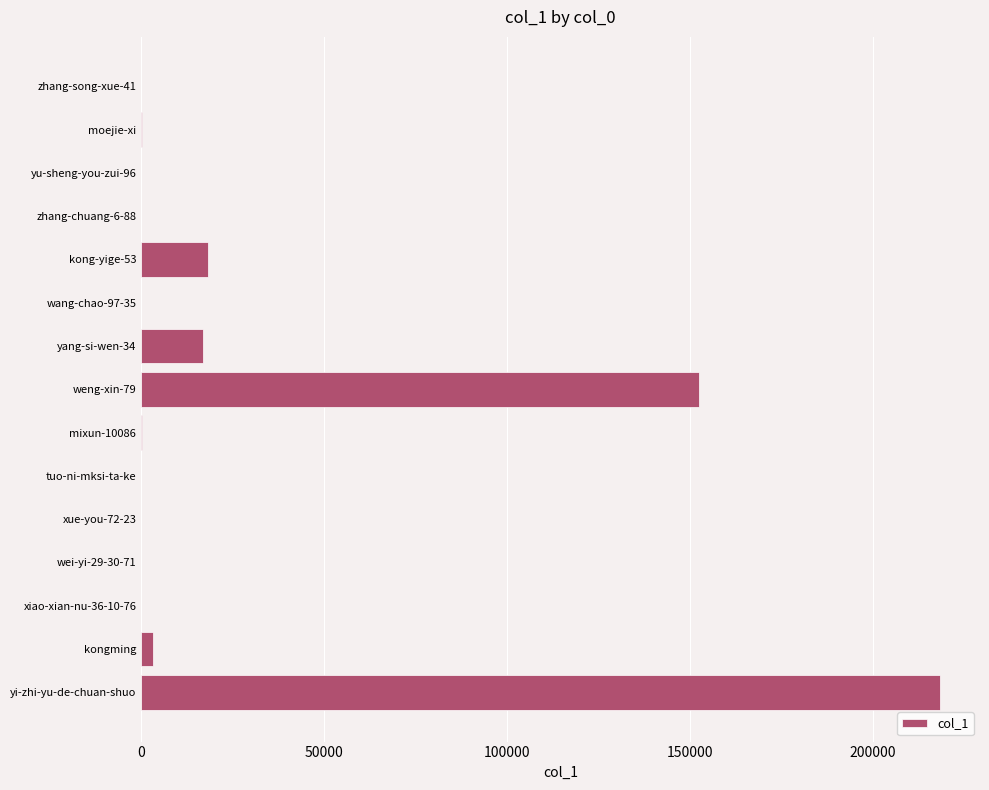

What is the greatest value displayed?

218440